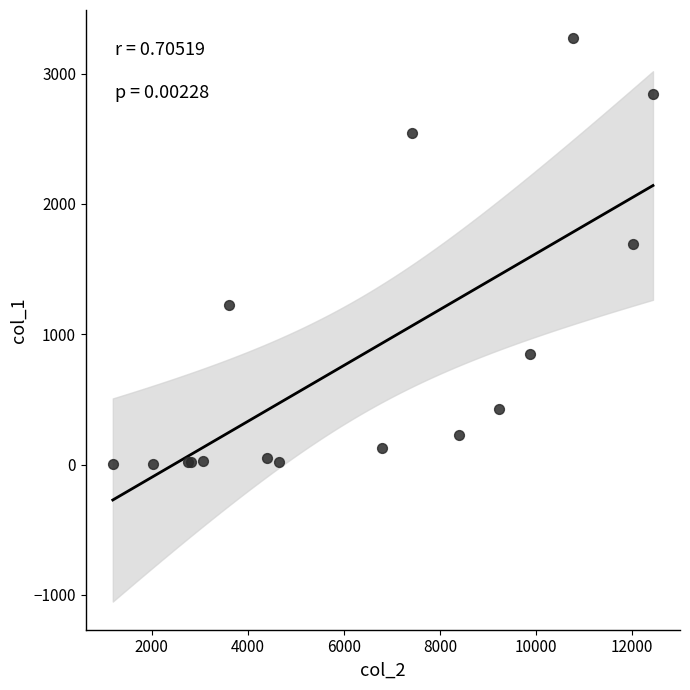

What Y value in the scatter plot is closest to 1638?

1690